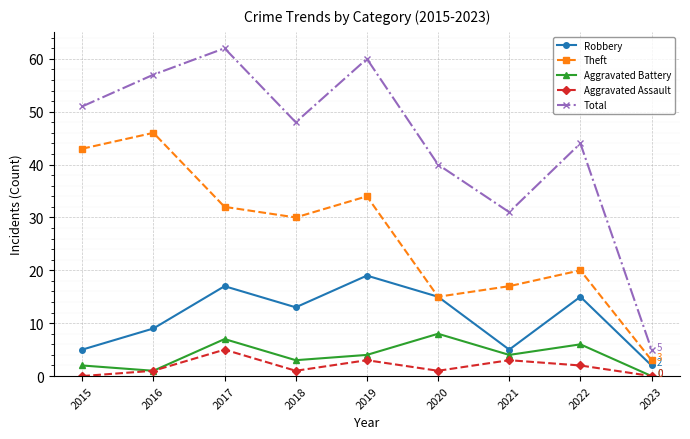

Rank the categories by Total value from lowest to highest.

2023, 2021, 2020, 2022, 2018, 2015, 2016, 2019, 2017